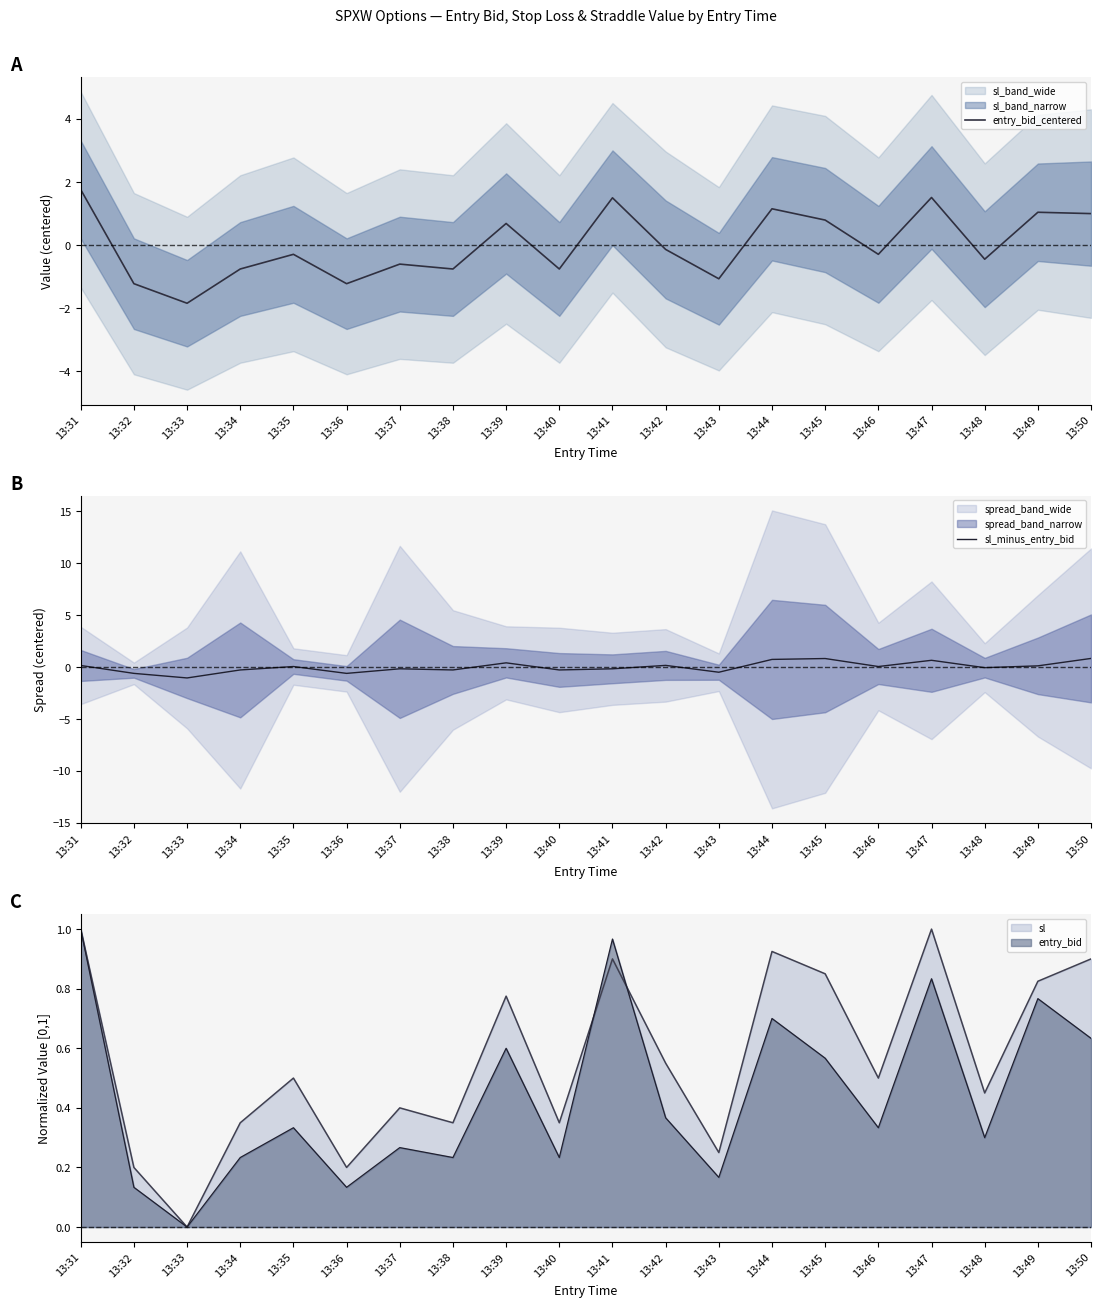

Rank the series at 13:42 from lowest to highest value.

entry_bid_centered, sl_minus_entry_bid